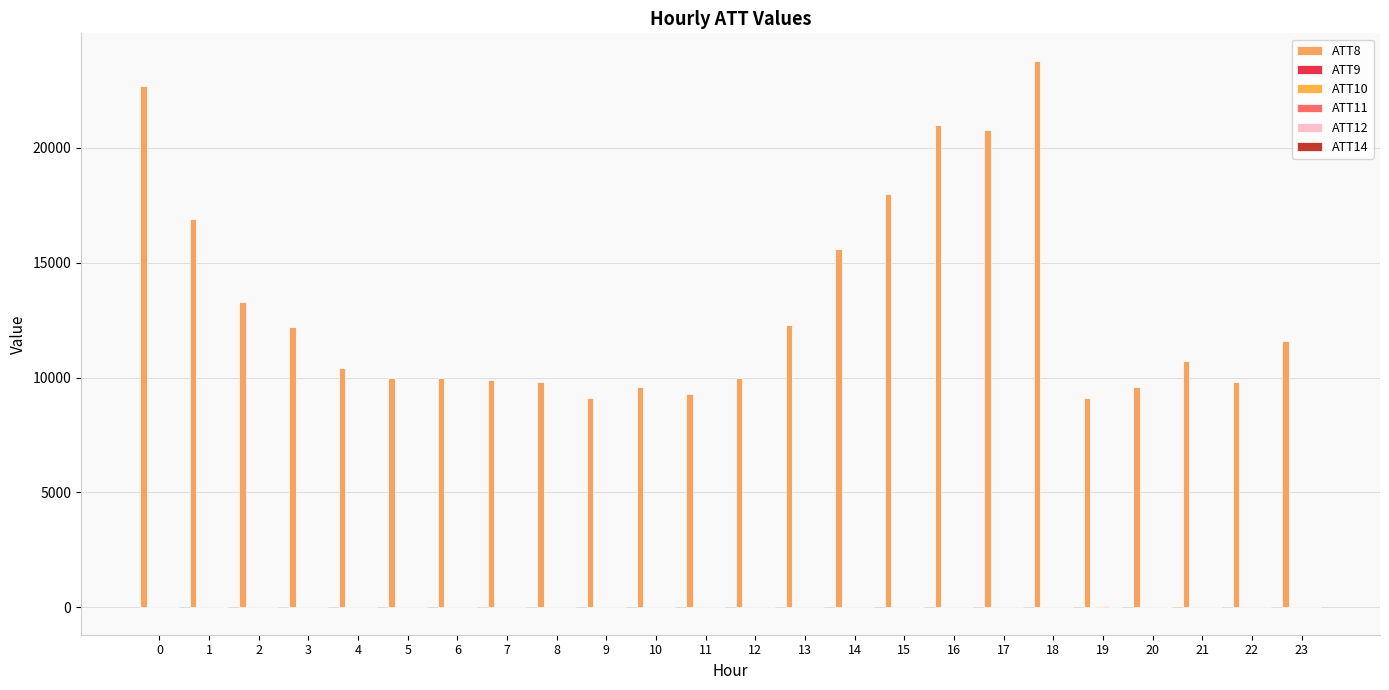

Between 16 and 18, which series saw the biggest shift?

ATT8